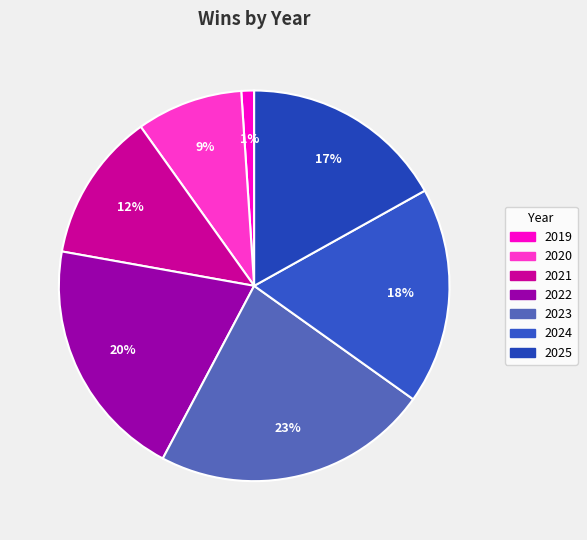

Between 2024 and 2020, which is larger?

2024